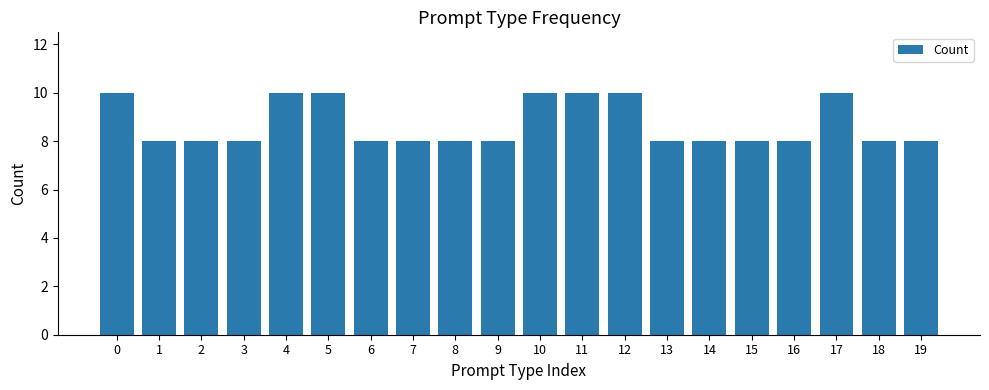

What is the difference between the maximum and minimum values?

2